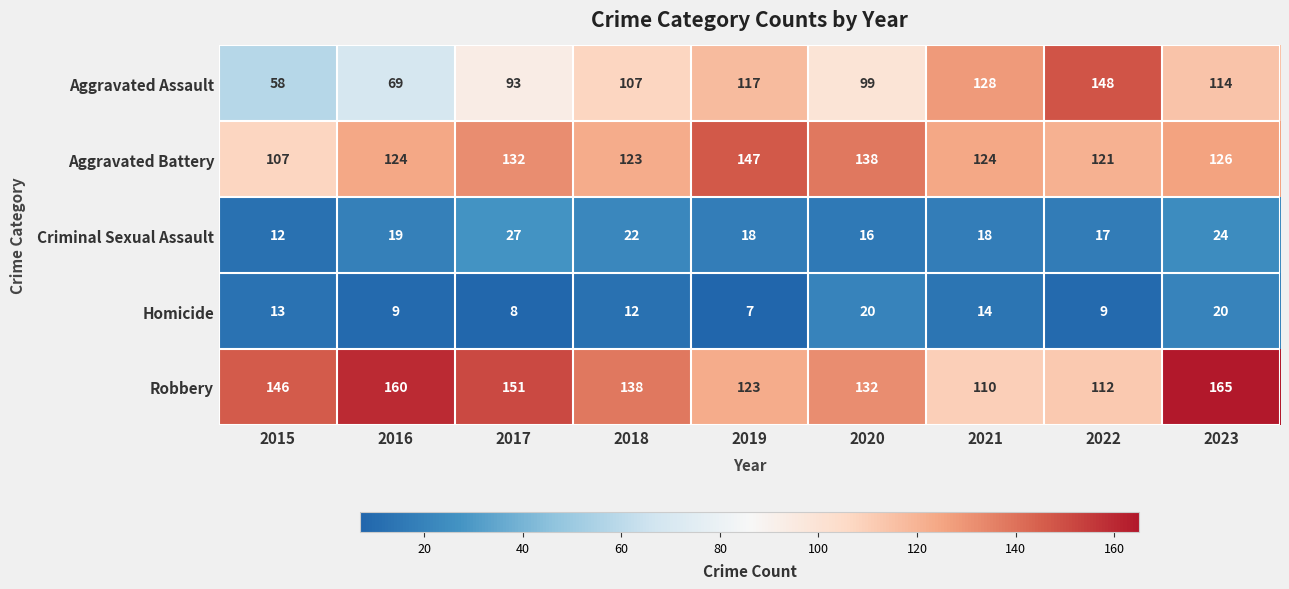

Is the value of Criminal Sexual Assault at 2021 greater than the value of Aggravated Assault at 2020?

No